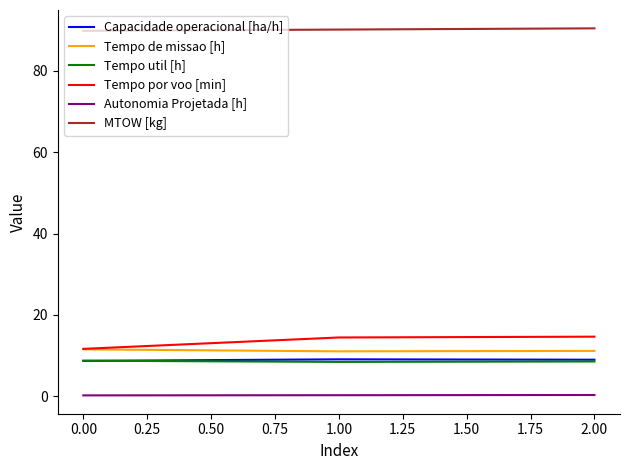

True or false: Tempo por voo [min] has a value of 5.3 at 0.00.

False